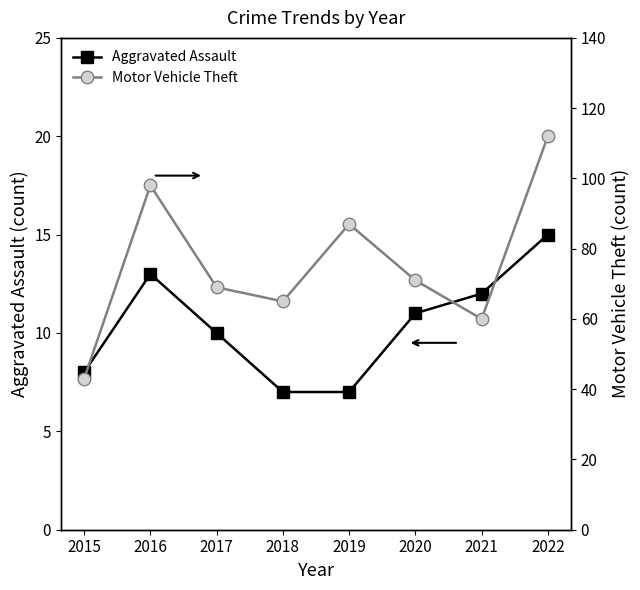

Which series has the largest range (max minus min)?

Motor Vehicle Theft